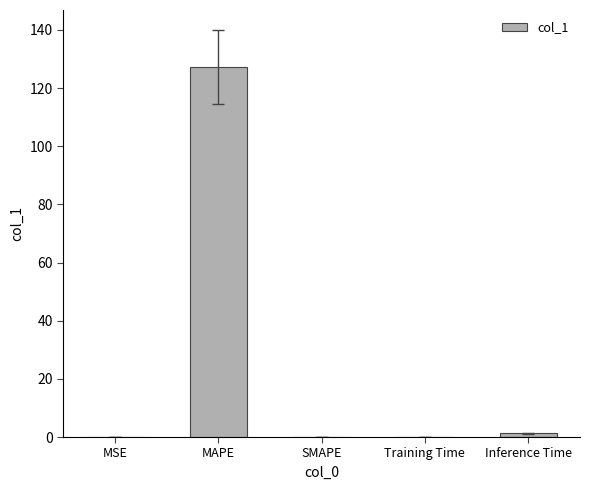

Between MSE and MAPE, which is larger?

MAPE